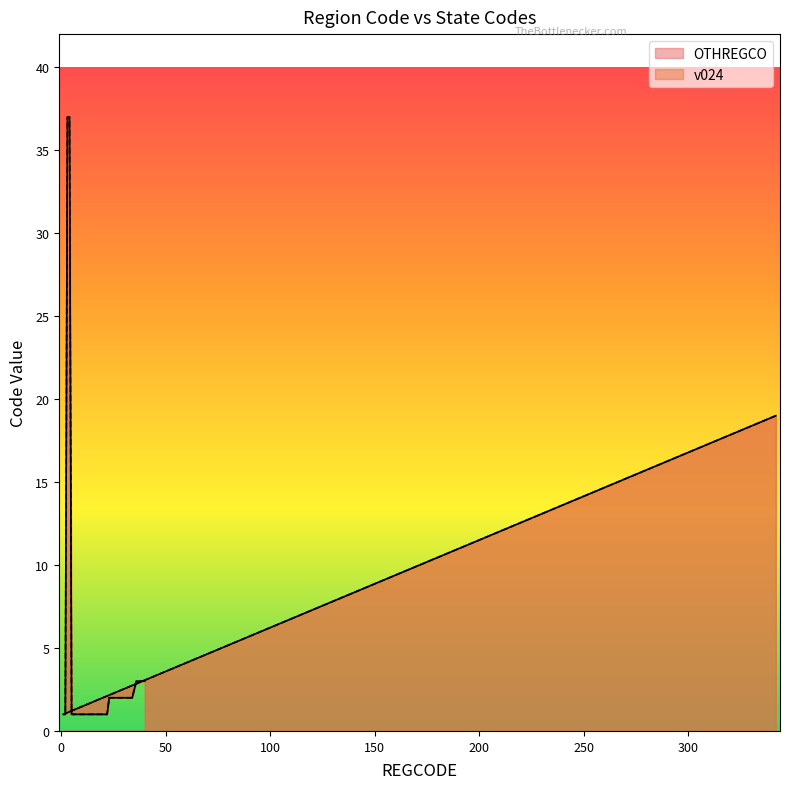

How many distinct data groups are displayed?

2